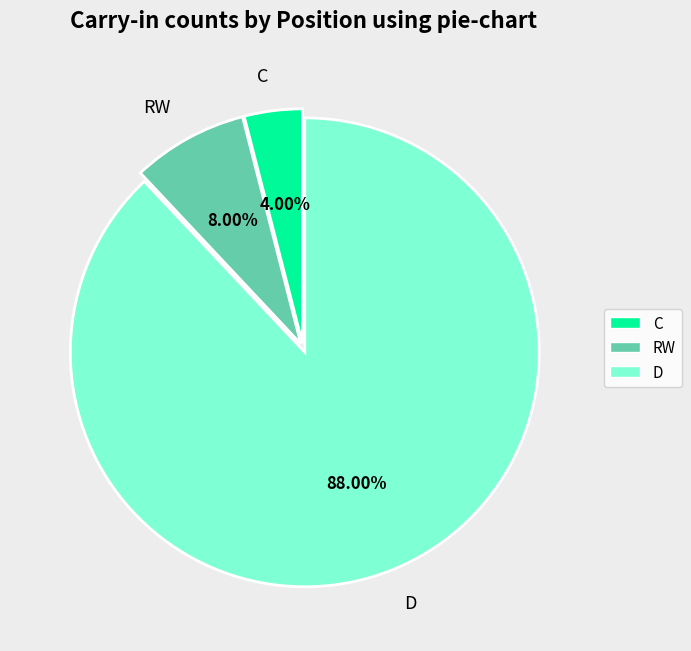

Count the number of slices in the pie.

3